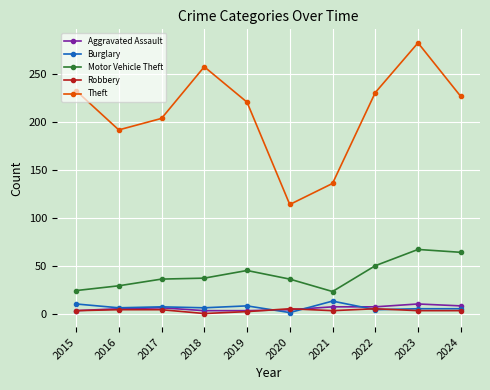

What is the total value across all series at 2020?

160